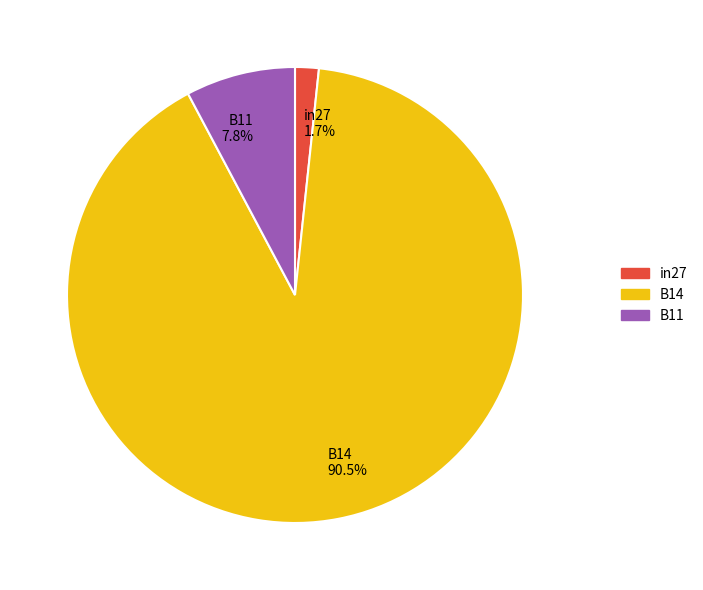

Count the number of slices in the pie.

3